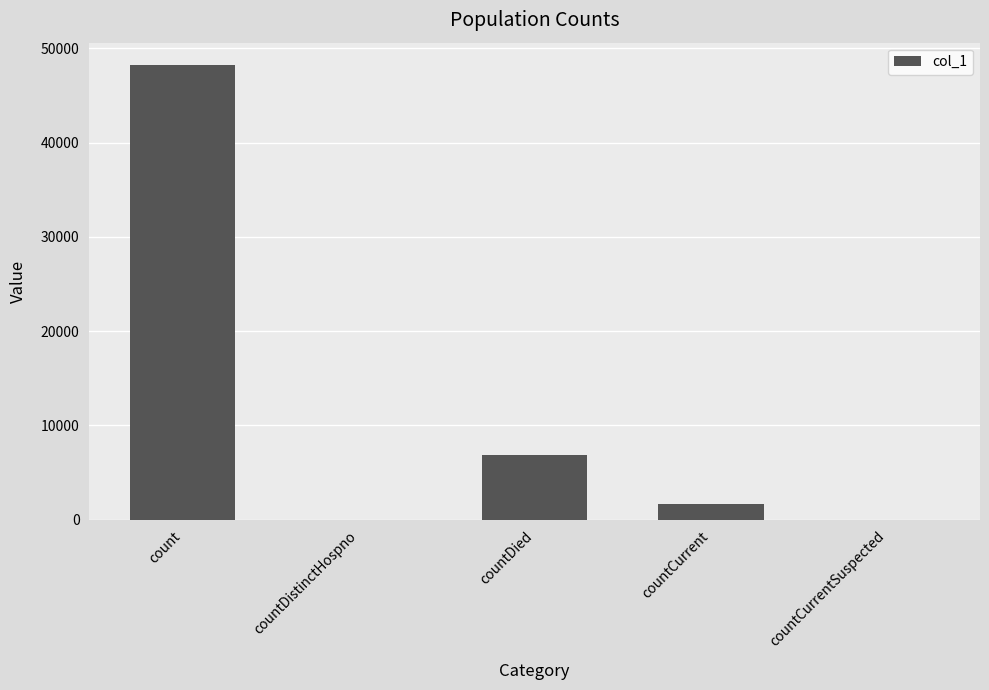

How many series are shown in this chart?

1